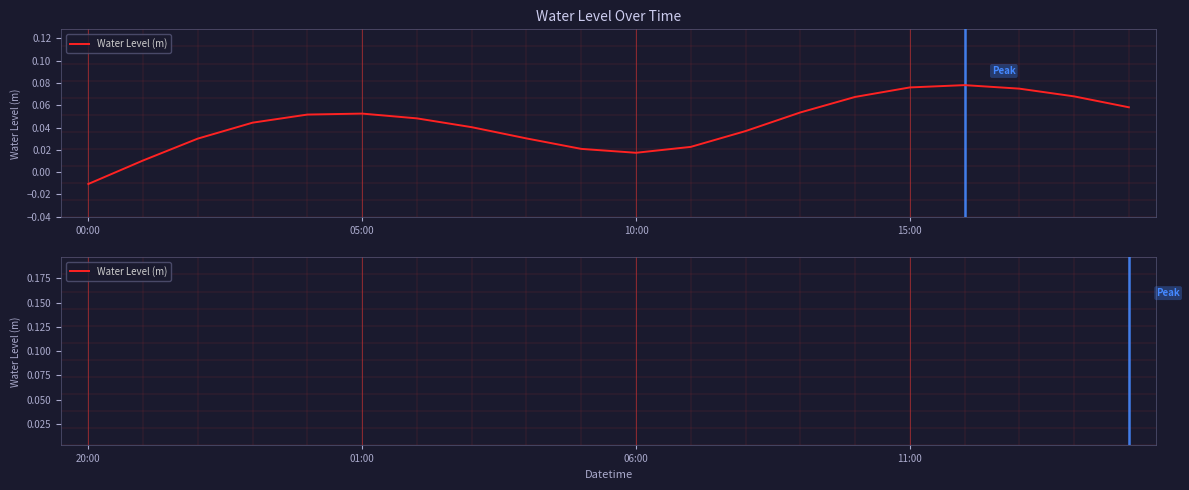

How many points are lower than both their immediate neighbors (excluding endpoints)?

2